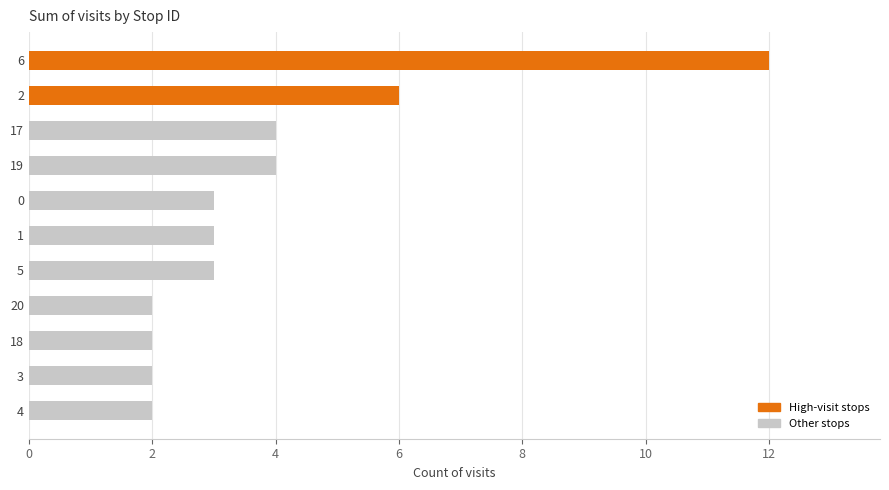

True or false: the data shows 2 at 20.

True